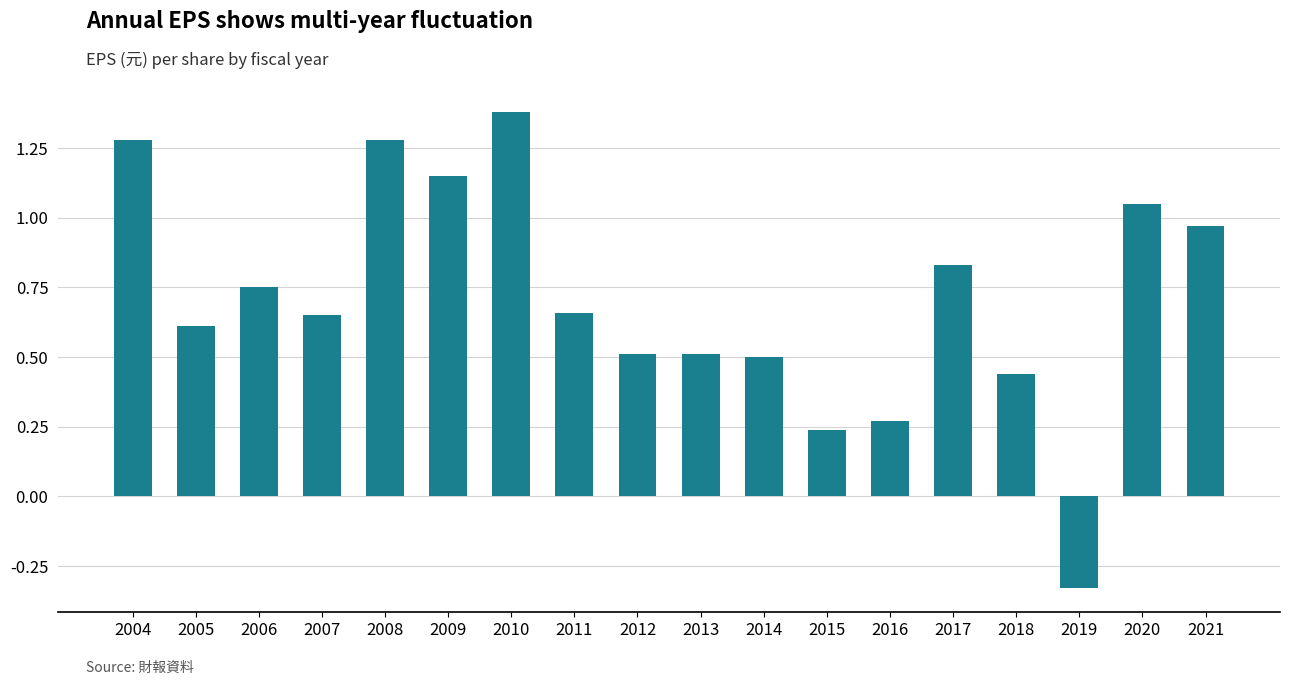

What is the approximate value at 2012?

0.5